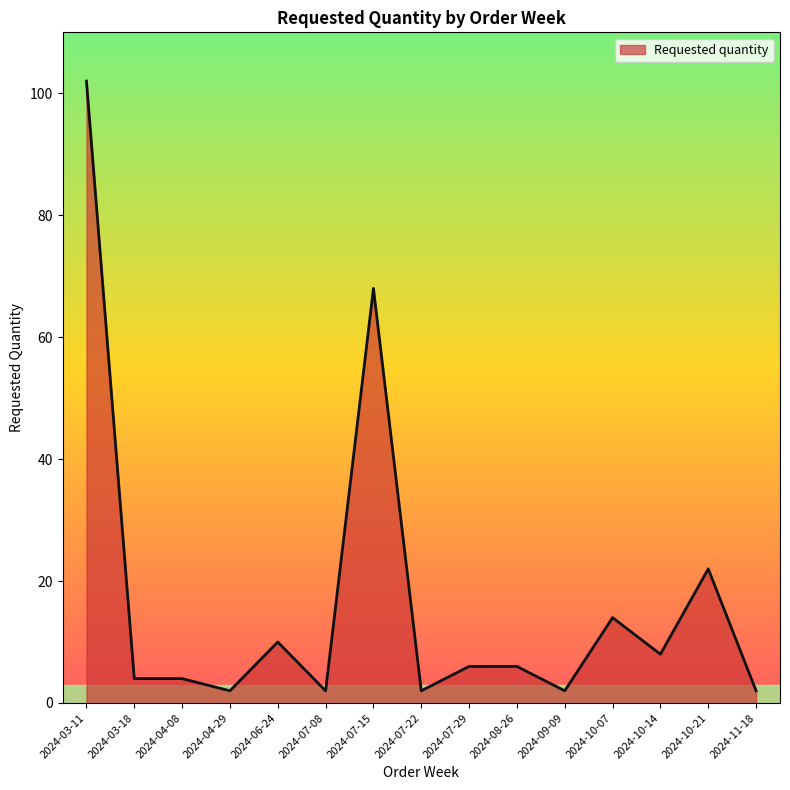

The chart shows a value of 6 at 2024-07-29. True or false?

True